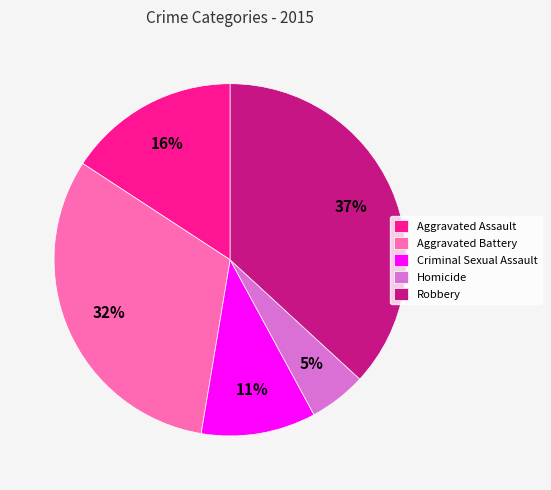

To the nearest percent, what is the average slice percentage?

20%